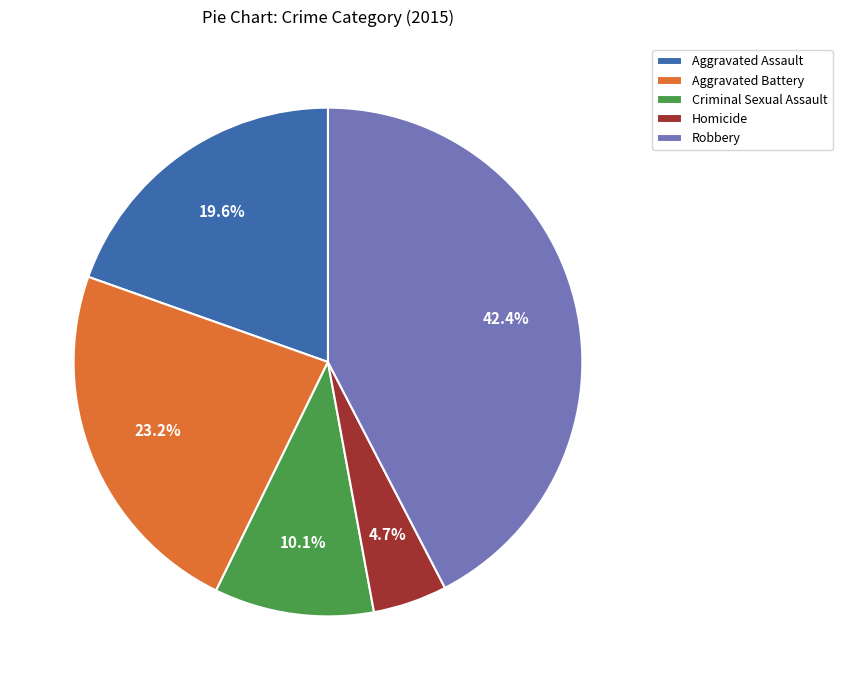

Which slice is the largest?

Robbery